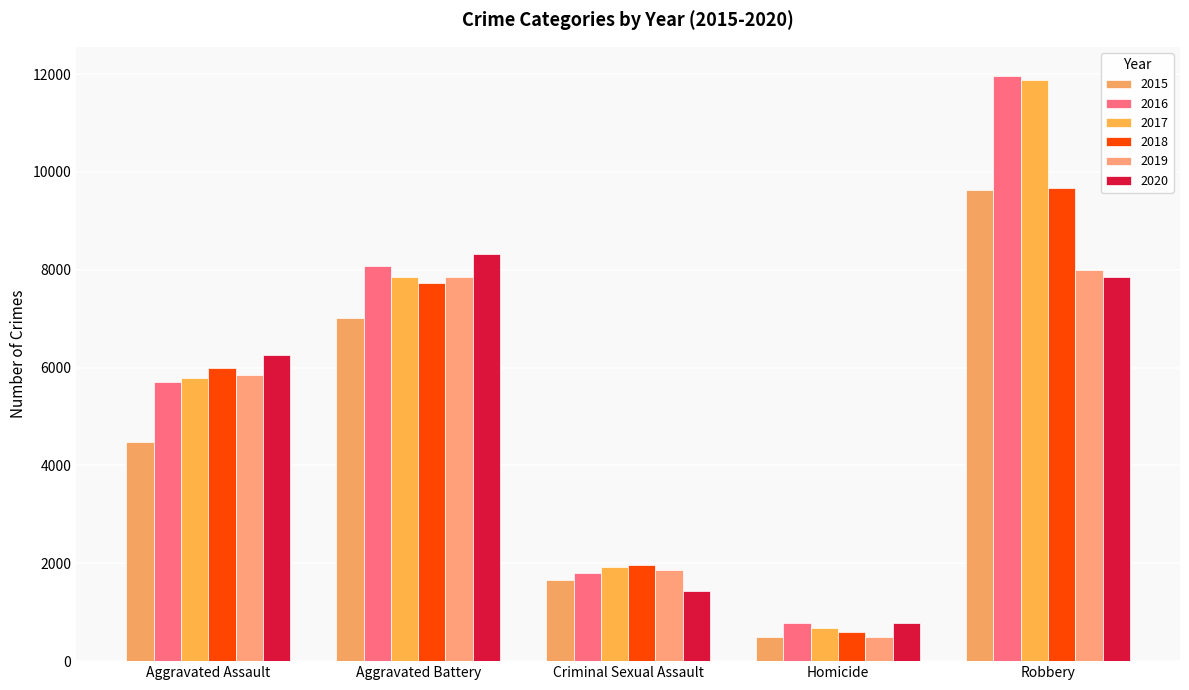

What is the approximate value of 2020 at Robbery, to the nearest 50?

7850